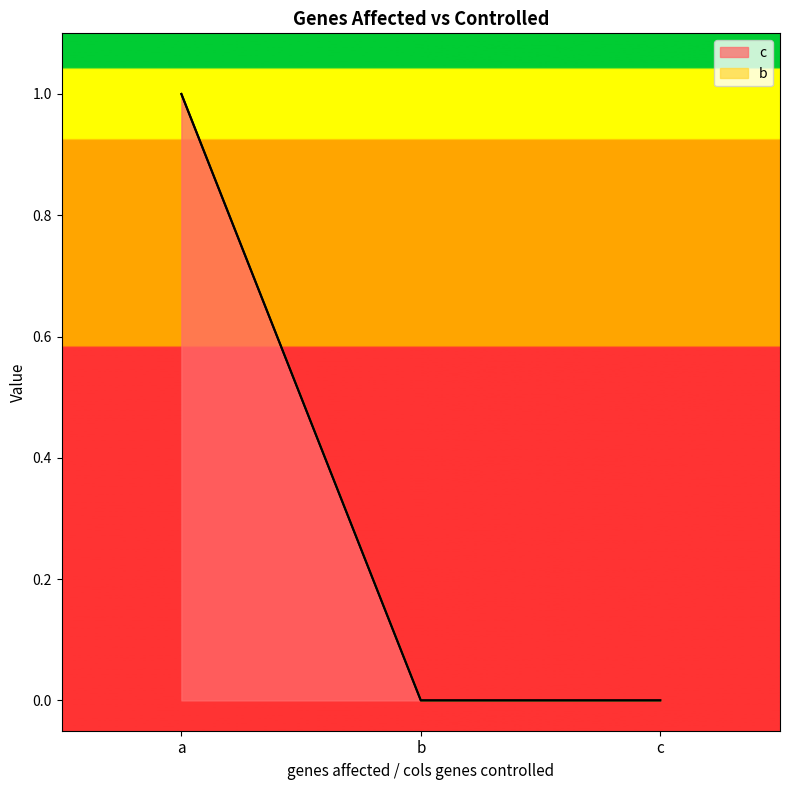

List the labels in order of value, smallest first.

b, c, a